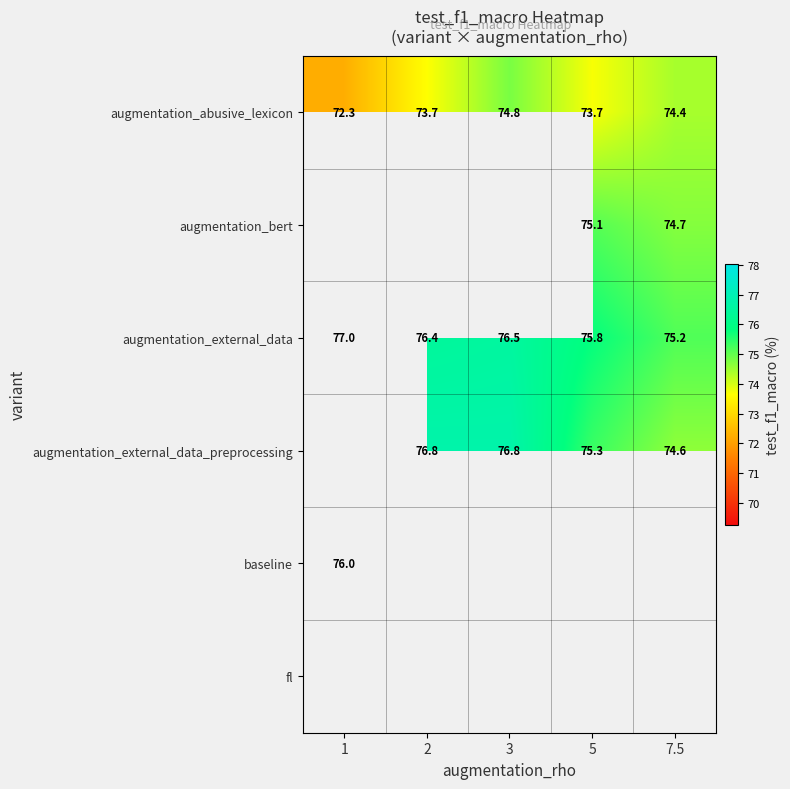

How many data points in augmentation_external_data are above 76?

3